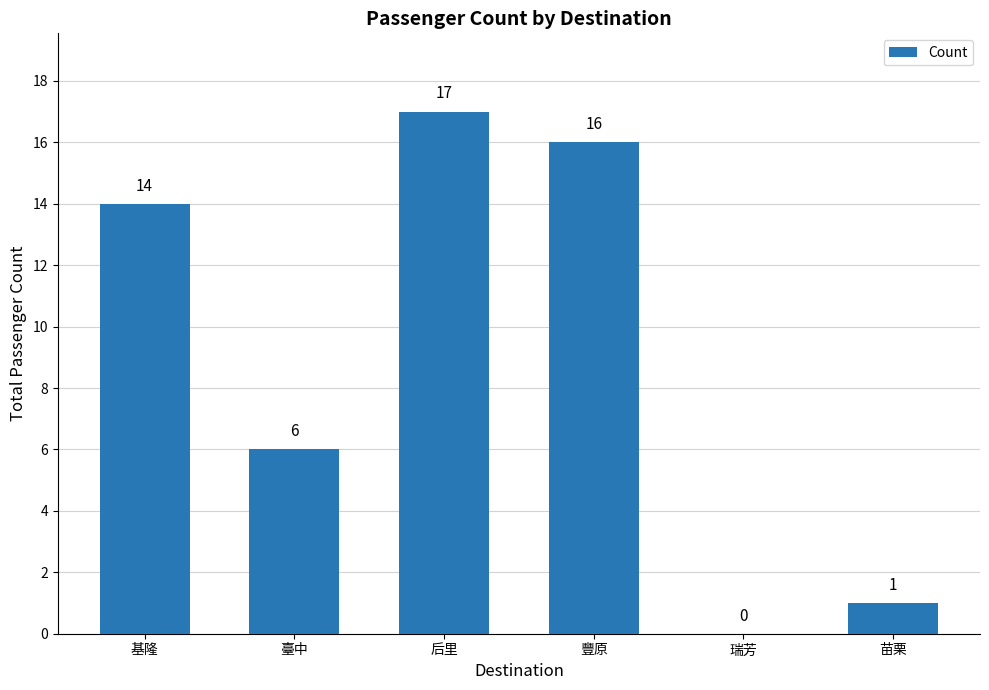

Count the number of data series in this chart.

1